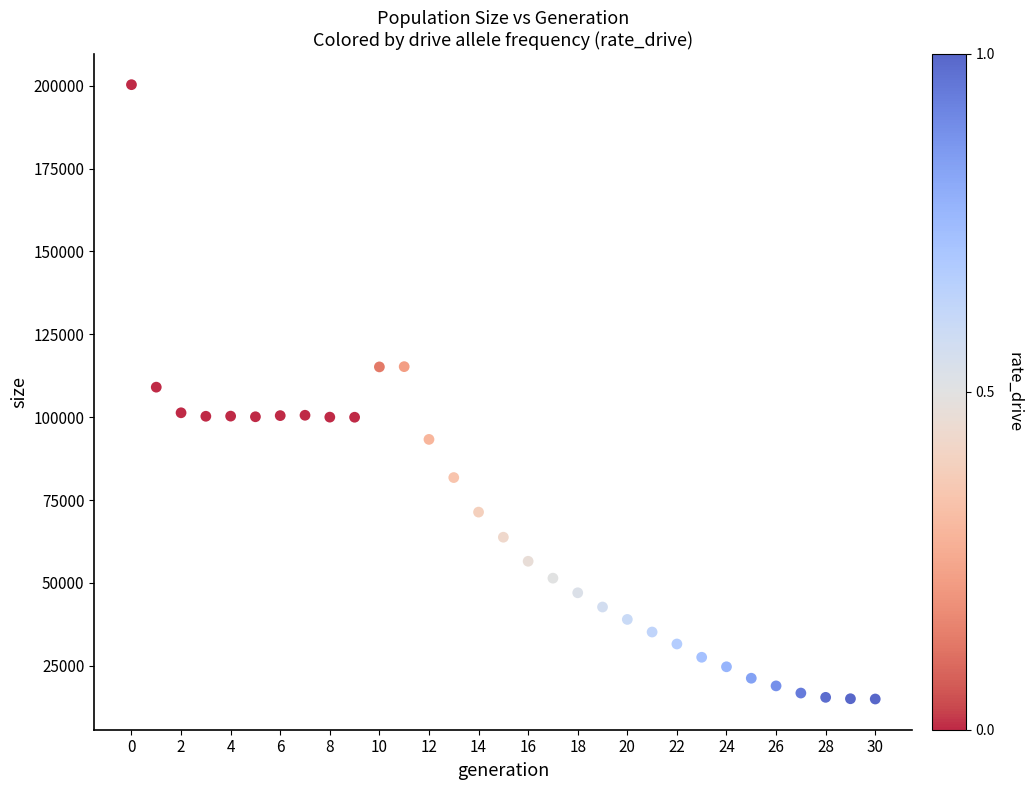

What is the range of Y values (max minus min)?

185293